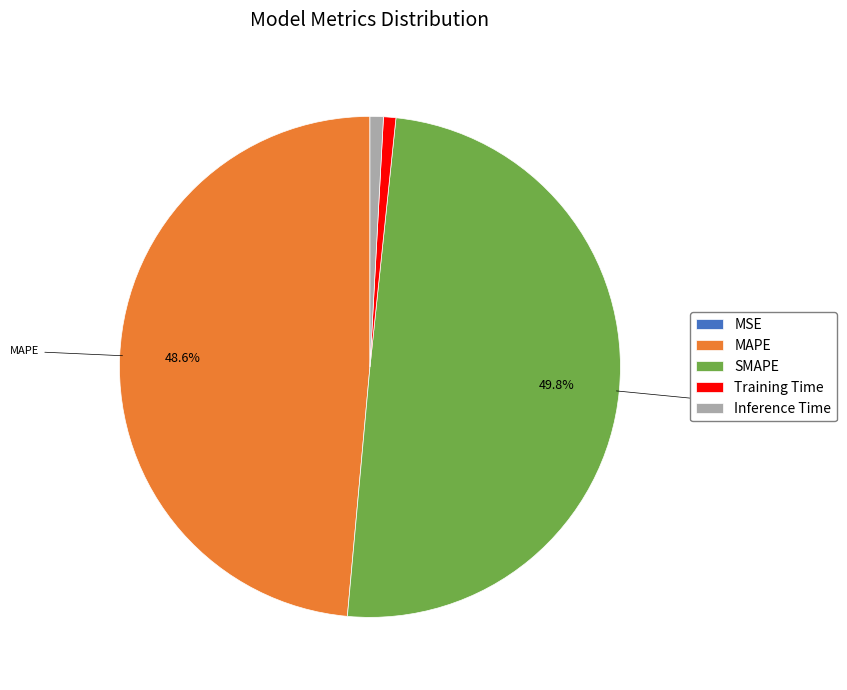

What is the ratio of the value at MAPE to the value at SMAPE?

1.0